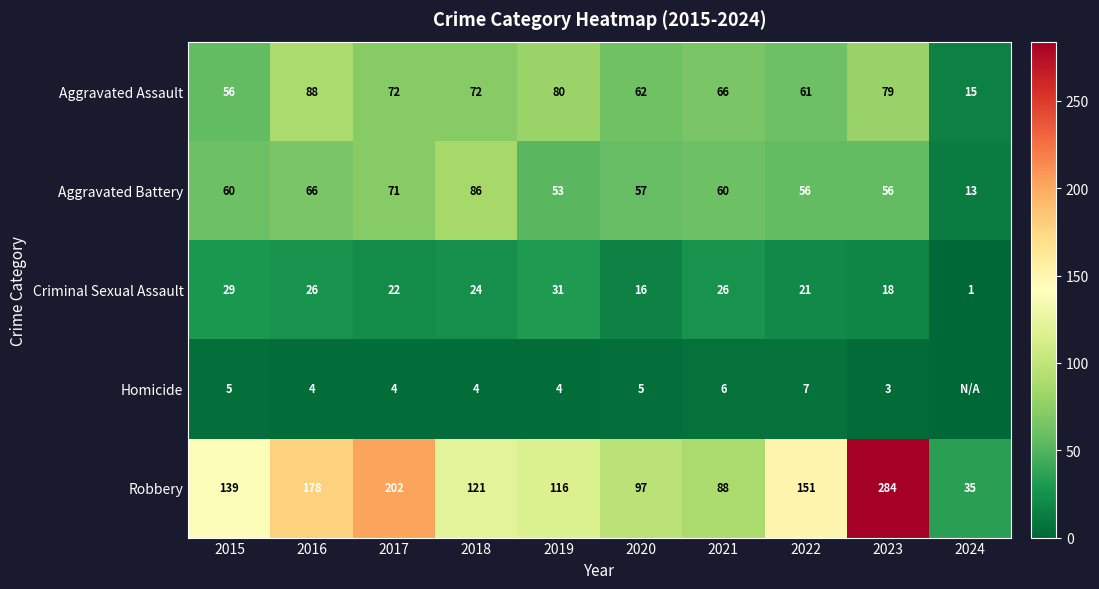

What is the approximate value of Aggravated Assault at 2016, to the nearest 5?

90